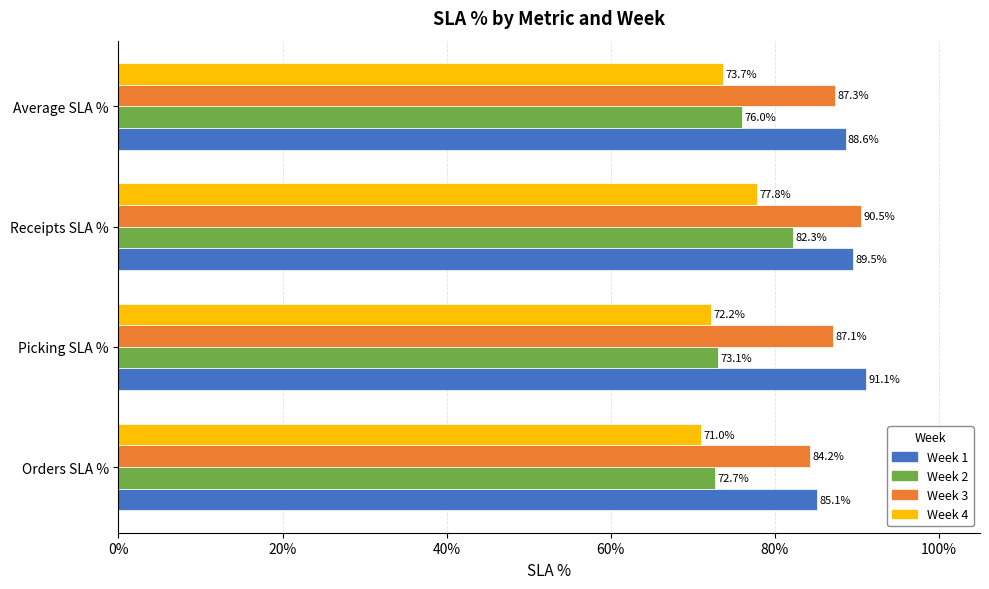

What is the difference between the second highest and minimum values in the Week 2 series?

3.4